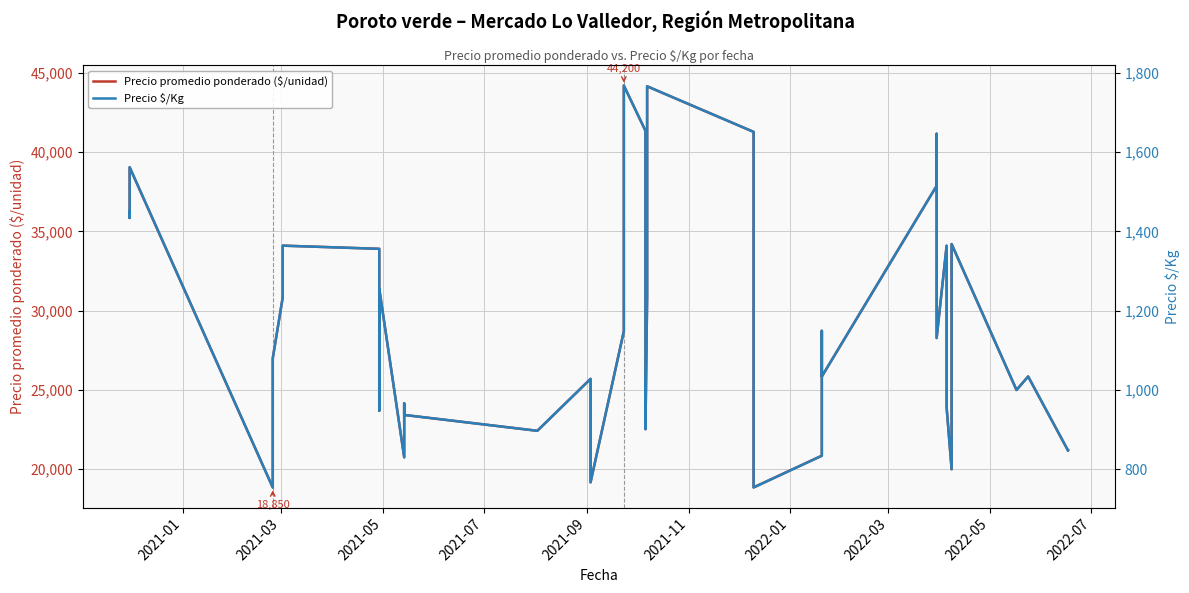

Reading right to left, what are all the values shown in this chart?

Precio promedio ponderado ($/unidad): 21200	21172	25850	25000	34200	20000	23909	34091	28275	37200	41150	37875	25850	28725	20857	18857	26303	41275	44150	30850	22530	41345	44200	28708	19175	25700	22425	23425	24150	20757	31397	23697	33902	34103	30850	26990	18850	39040	35850	36275
Precio $/Kg: 848	847	1034	1000	1368	800	956	1364	1131	1488	1646	1515	1034	1149	834	754	1052	1651	1766	1234	901	1654	1768	1148	767	1028	897	937	966	830	1256	948	1356	1364	1234	1080	754	1562	1434	1451